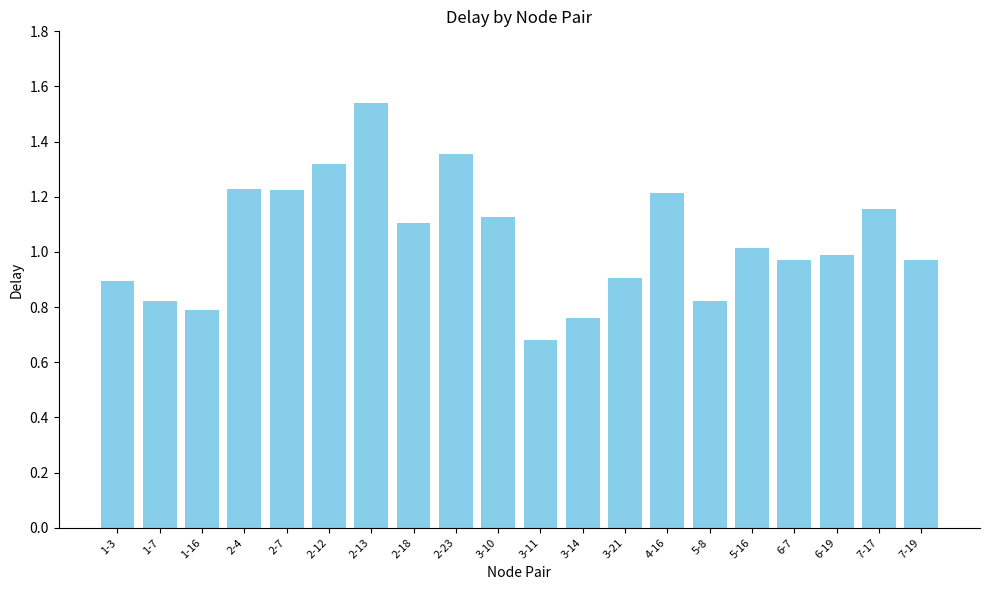

Which label corresponds to the largest value in the chart?

2-13